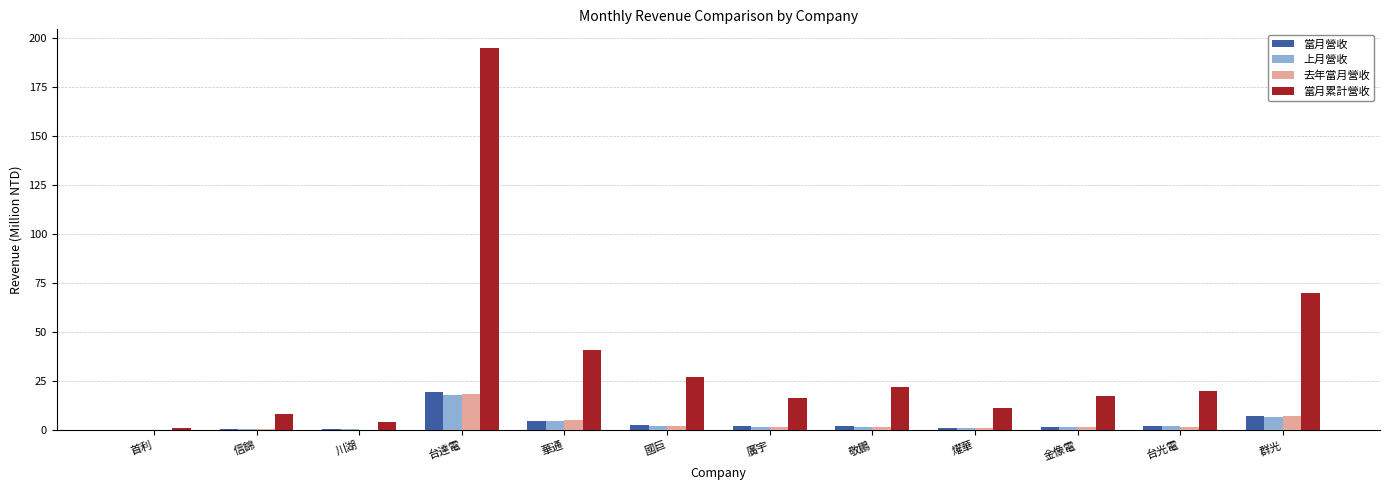

Which series changed the most between 華通 and 敬鵬?

當月累計營收